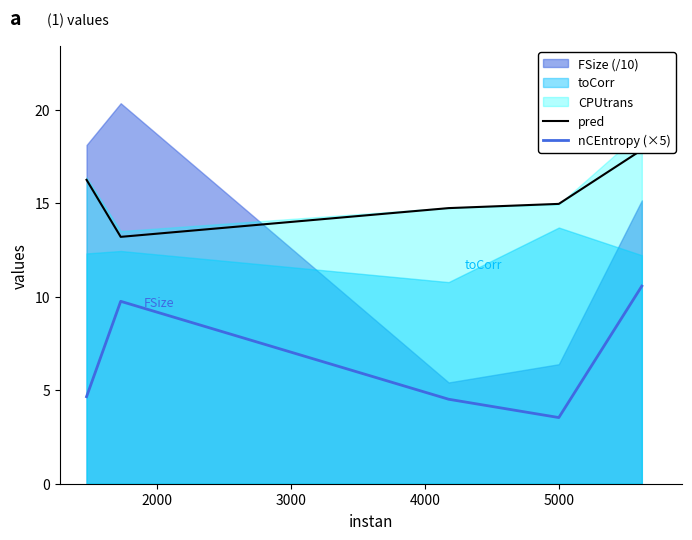

Which series has the widest spread of values?

nCEntropy (×5)